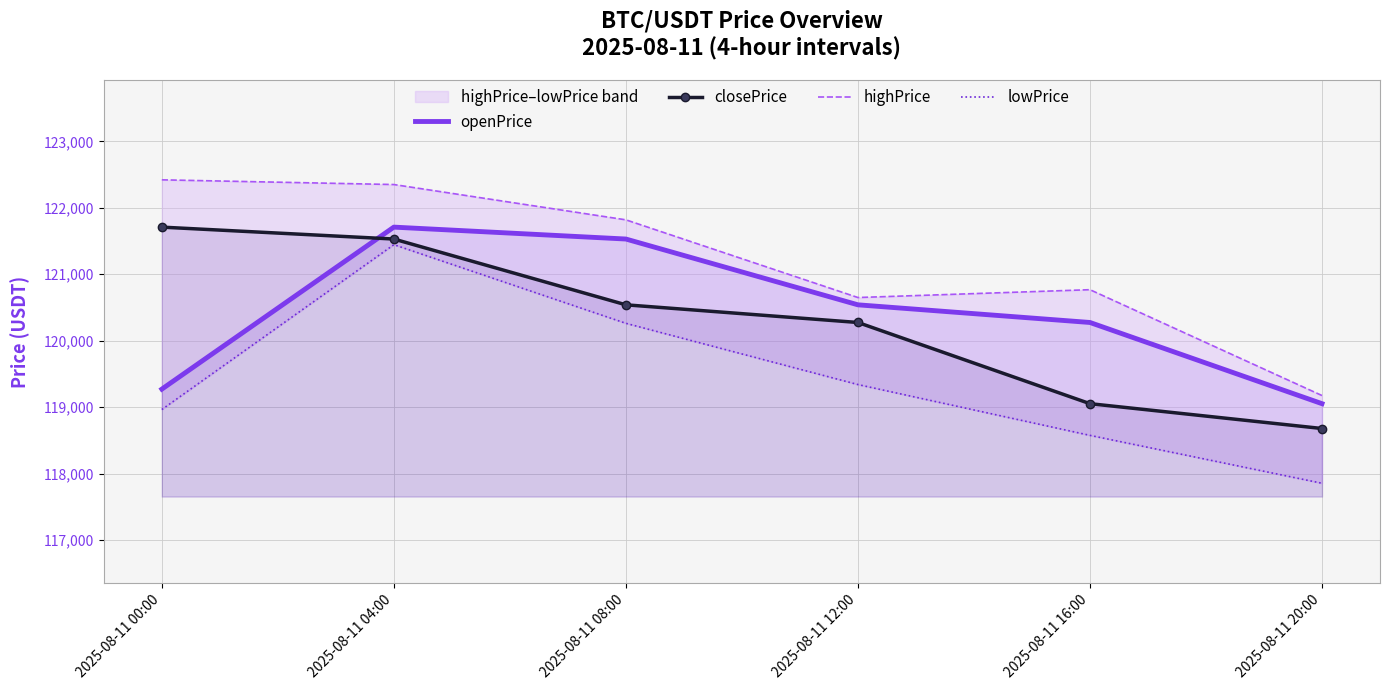

True or false: closePrice and lowPrice intersect in this chart.

False